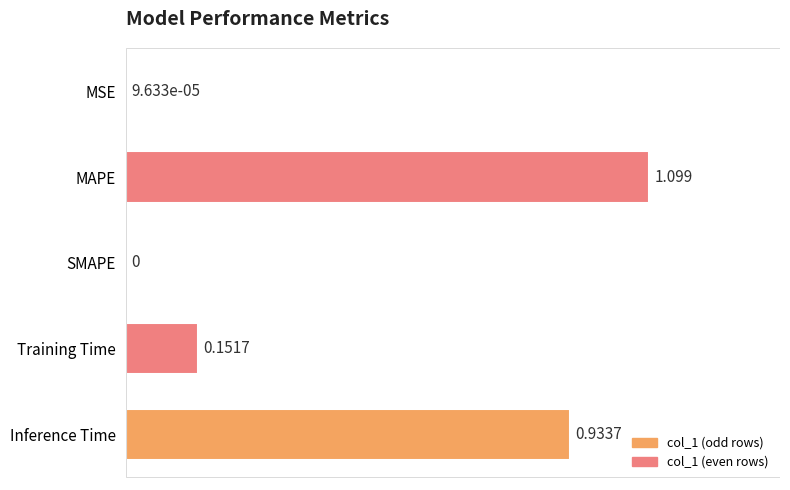

Which has a higher value, Inference Time or MSE?

Inference Time